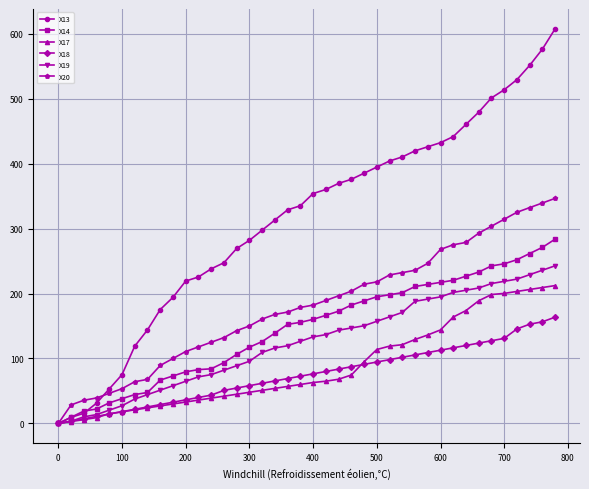

What is the maximum value shown in the chart?

607.4